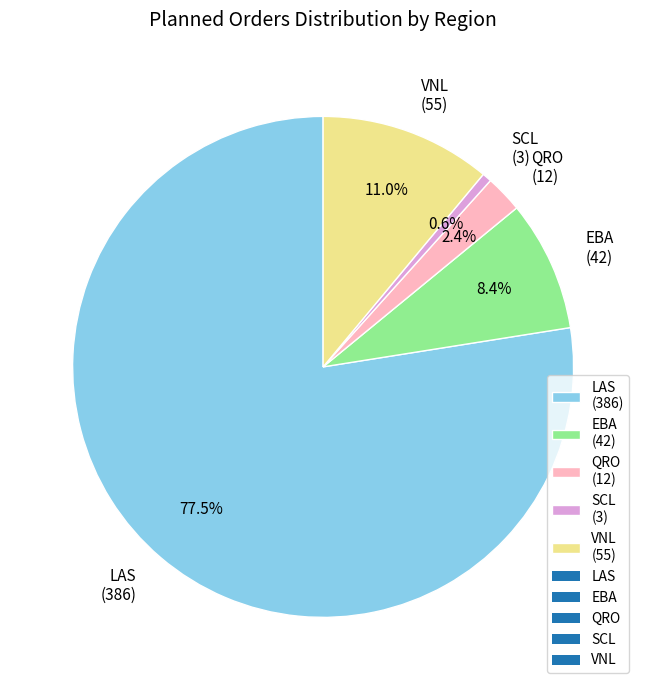

Which has a higher value, QRO or SCL?

QRO